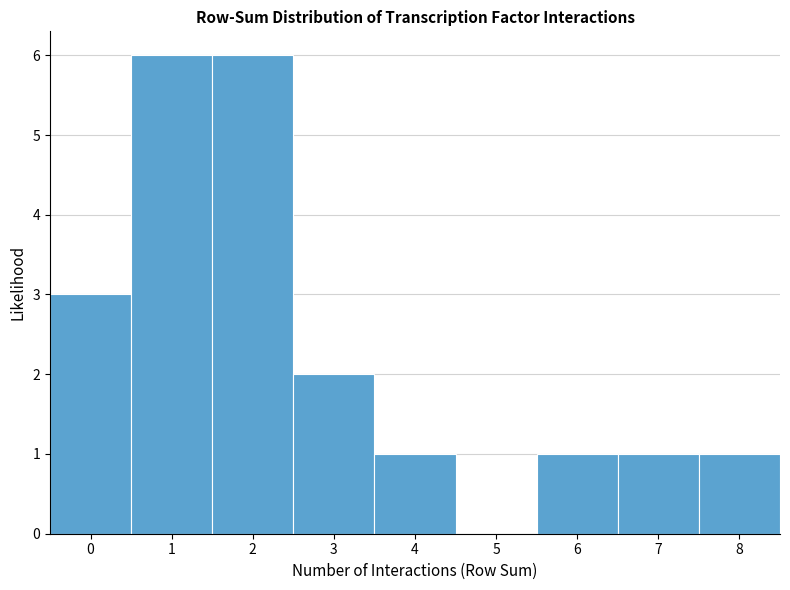

Reading left to right, transcribe this chart: for each bar, give the range it covers on the x-axis and its height. The values are not printed on the chart, so give them approximately, as read against the axis.

-0.5 to 0.5: 3
0.5 to 1.5: 6
1.5 to 2.5: 6
2.5 to 3.5: 2
3.5 to 4.5: 1
4.5 to 5.5: 0
5.5 to 6.5: 1
6.5 to 7.5: 1
7.5 to 8.5: 1